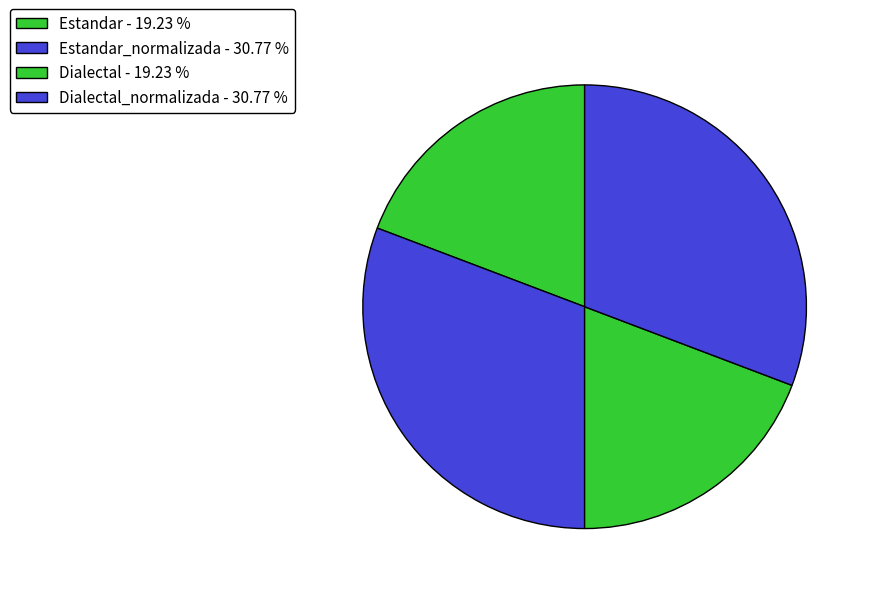

Does any single category account for the majority?

No